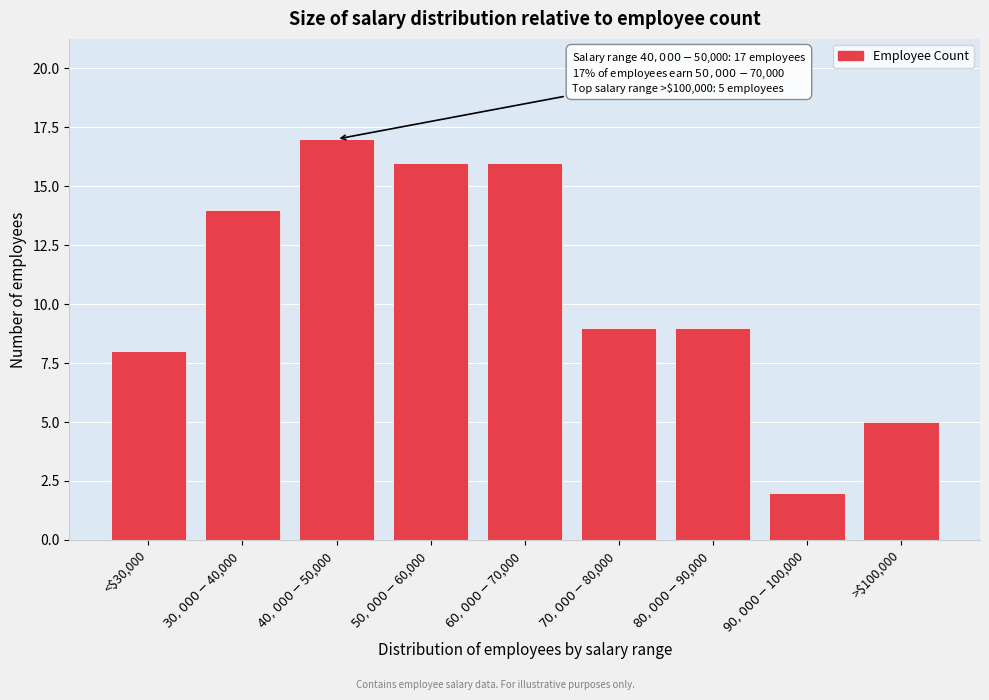

Reading left to right, what are all the values shown in this chart?

8	14	17	16	16	9	9	2	5